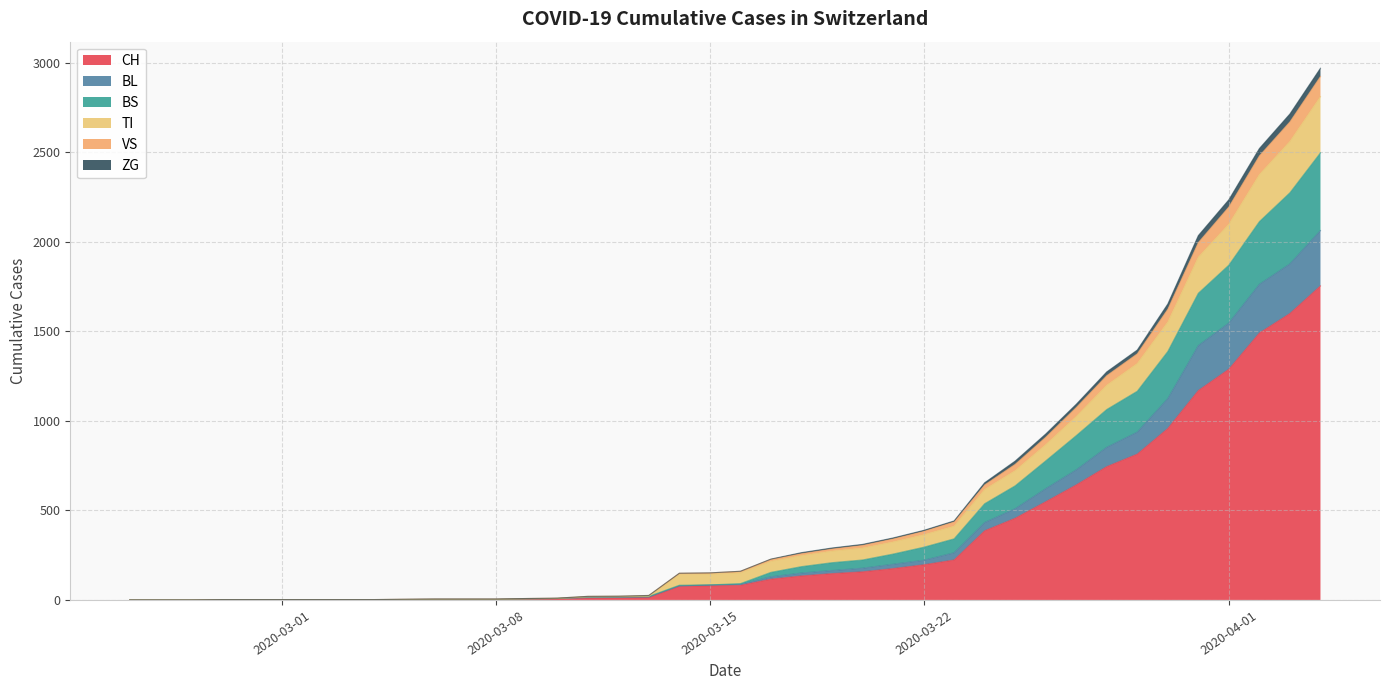

True or false: CH and TI intersect in this chart.

False